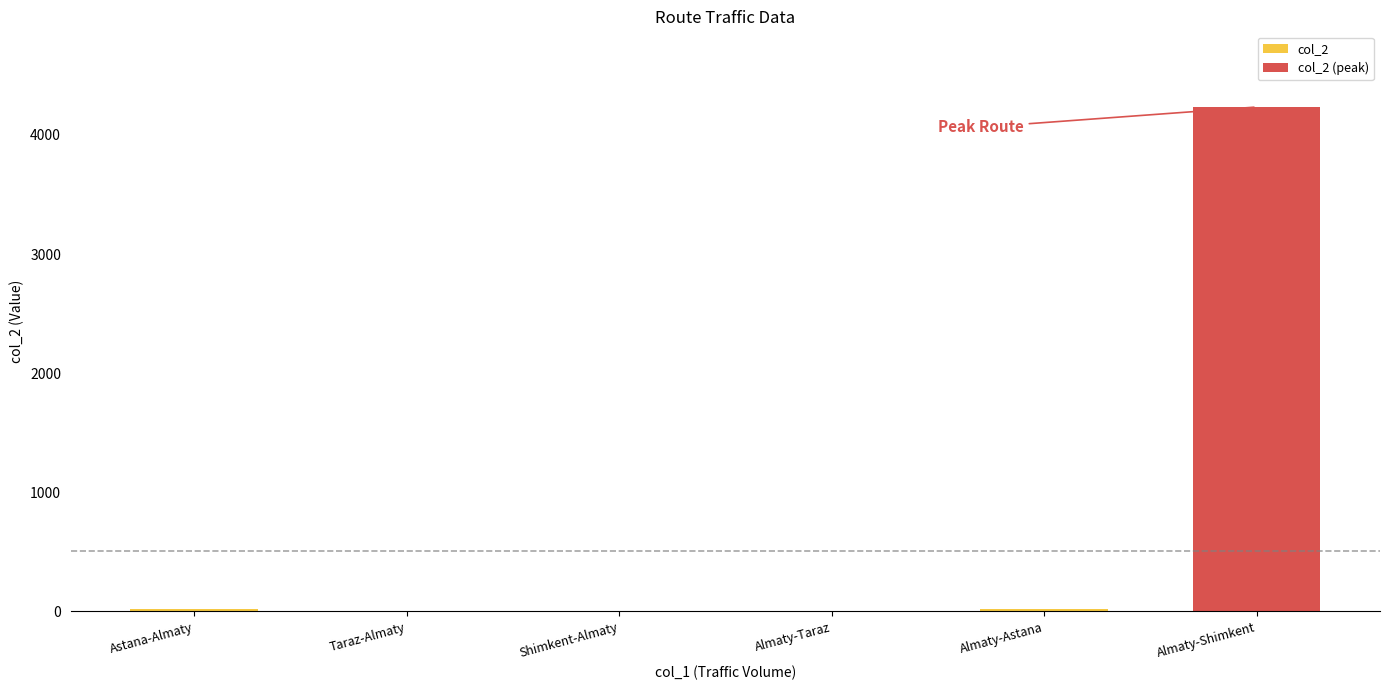

Reading right to left, transcribe all the data shown in this chart.

col_2: 0	18	4	5	3	20
col_2 (peak): 4234	0	0	0	0	0